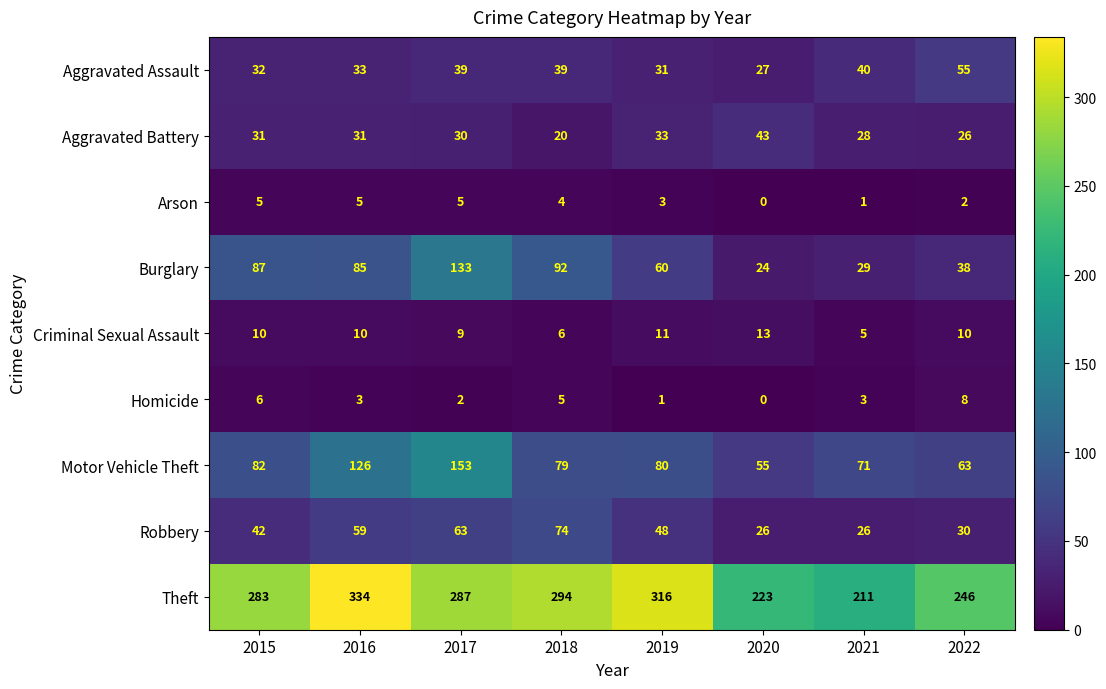

Count the number of data series in this chart.

9